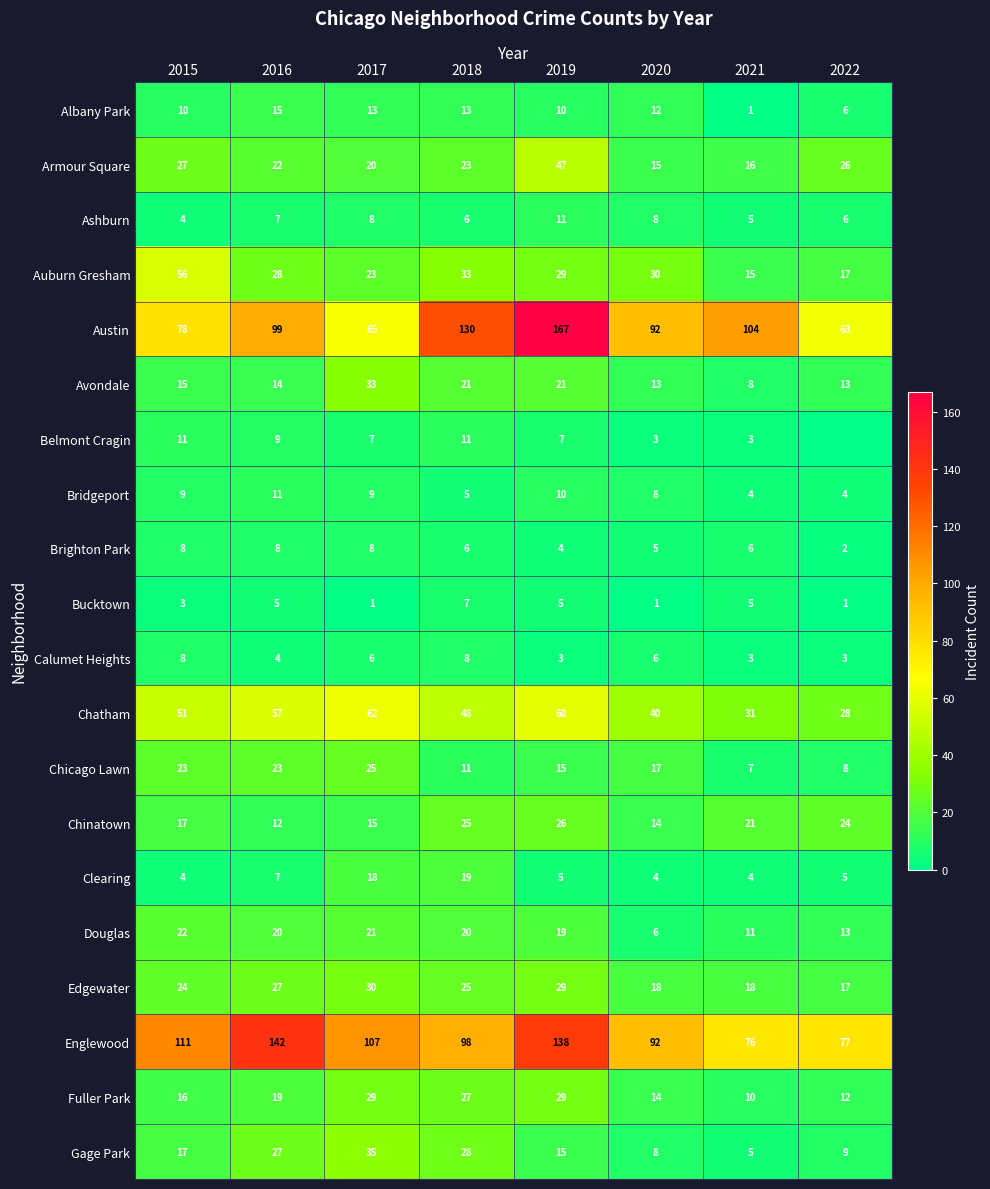

What is the average value of the Fuller Park series?

20